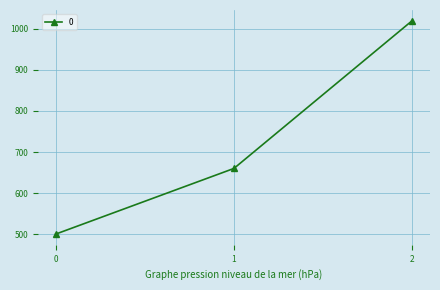

What is the difference between the maximum and minimum values?

520